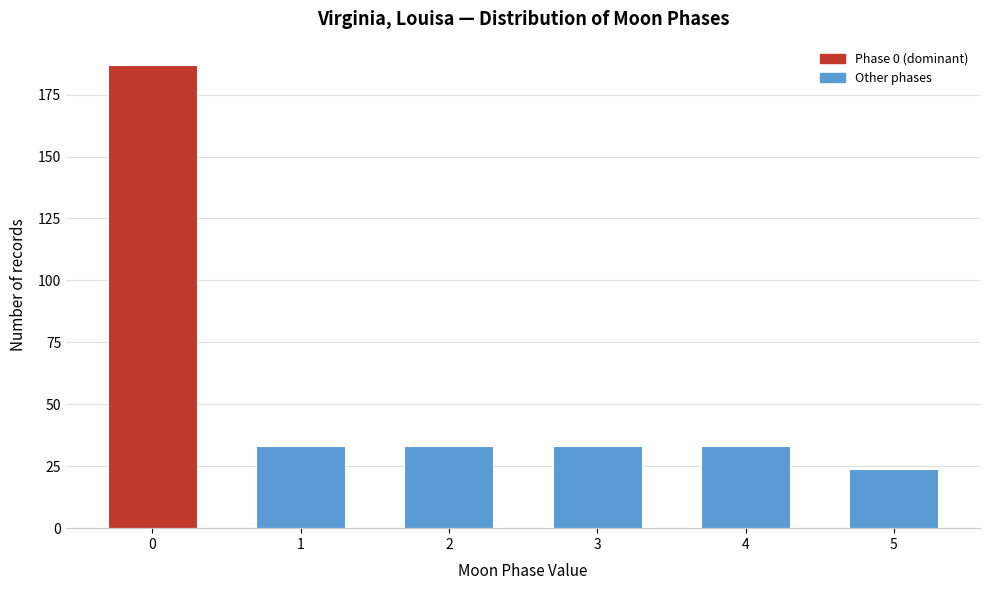

Reading right to left, what are all the values shown in this chart?

24	33	33	33	33	187